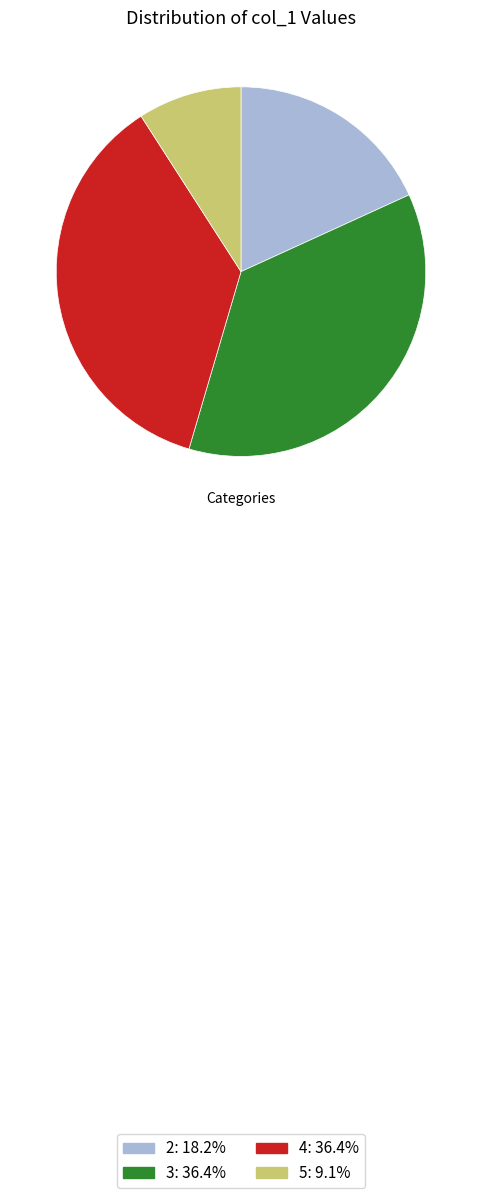

Is there a majority slice in this chart?

No